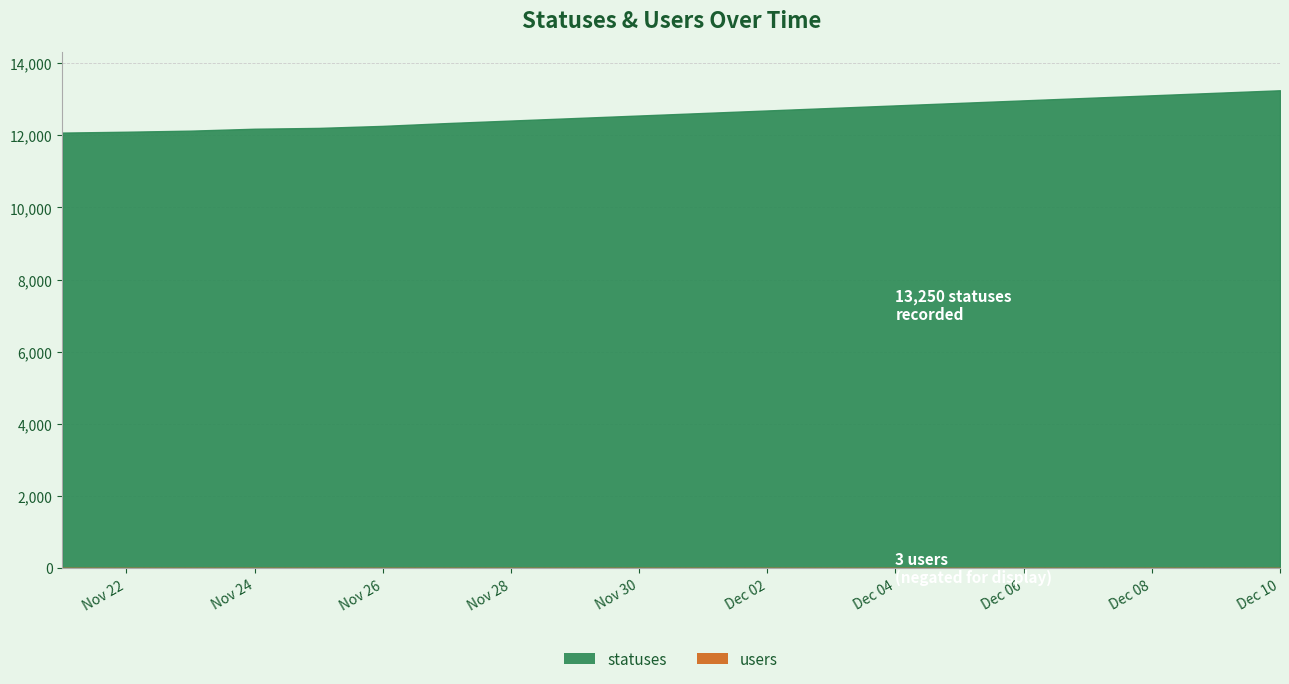

Which category has the highest value across all series?

Dec 10